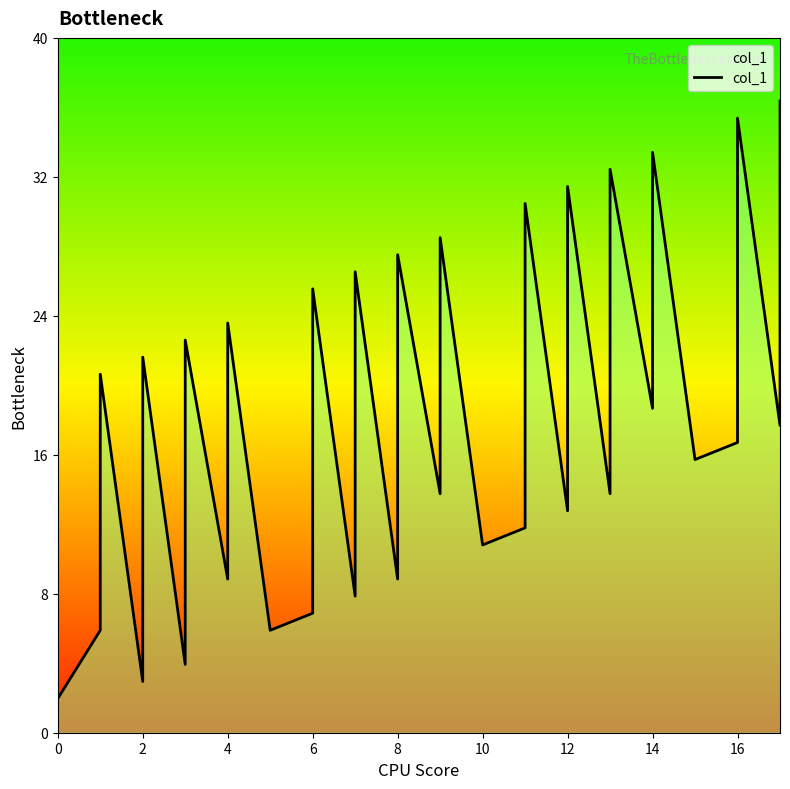

True or false: the data shows 1 at 12.

False